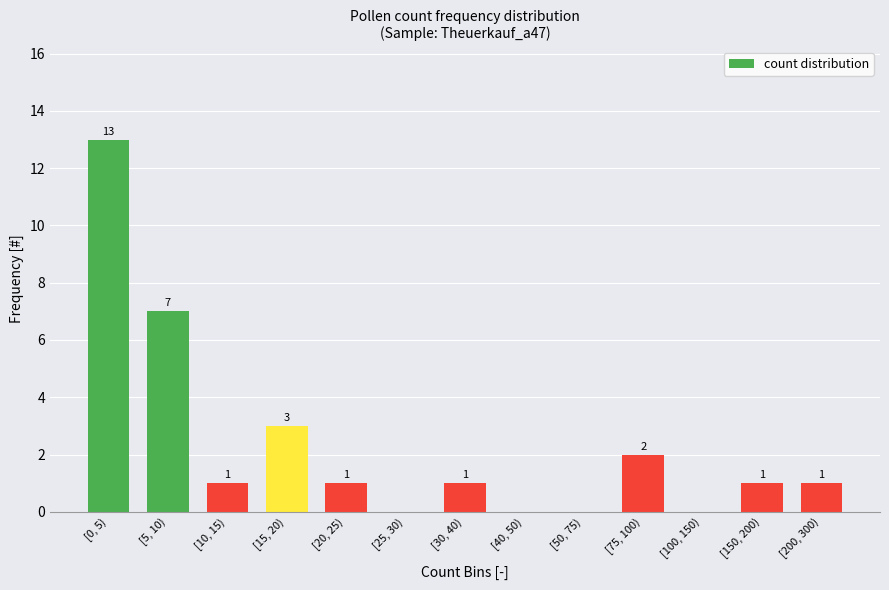

Reading right to left, extract all data points from this chart.

[200, 300)=1	[150, 200)=1	[100, 150)=0	[75, 100)=2	[50, 75)=0	[40, 50)=0	[30, 40)=1	[25, 30)=0	[20, 25)=1	[15, 20)=3	[10, 15)=1	[5, 10)=7	[0, 5)=13